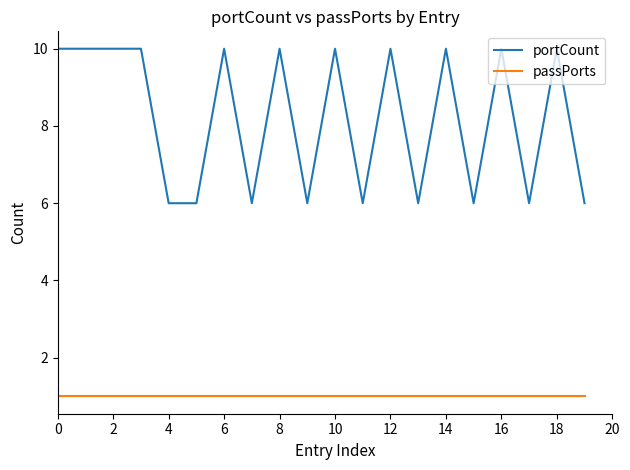

Rank the series by their average value, from lowest to highest.

passPorts, portCount